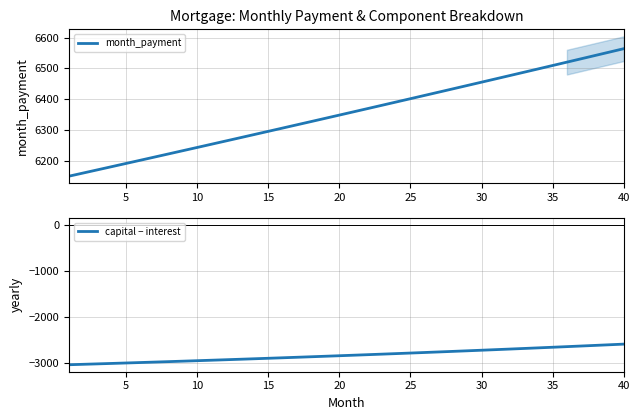

At which label does month_payment reach its peak?

40